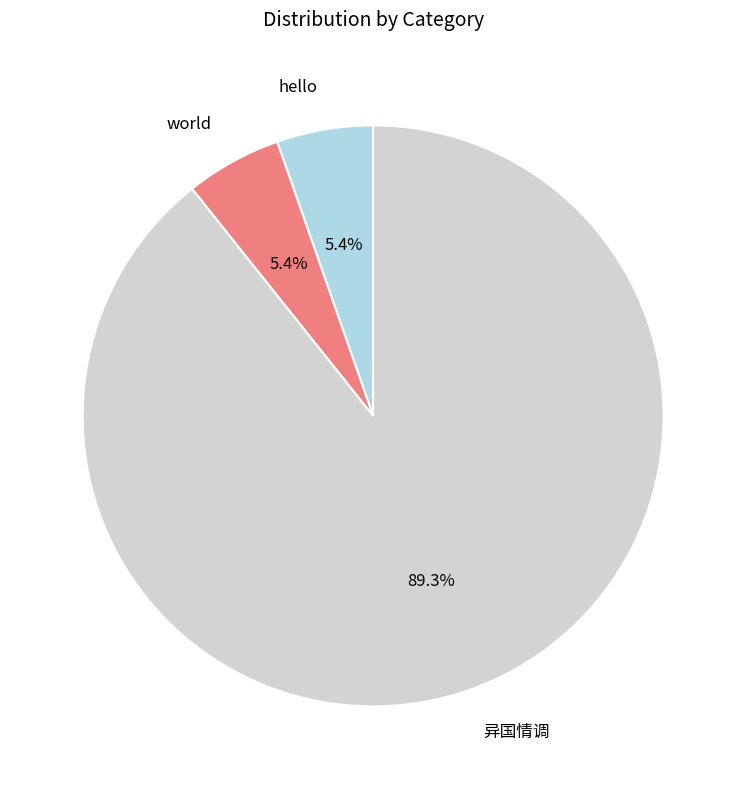

Does 异国情调 account for over 50% of the chart?

Yes